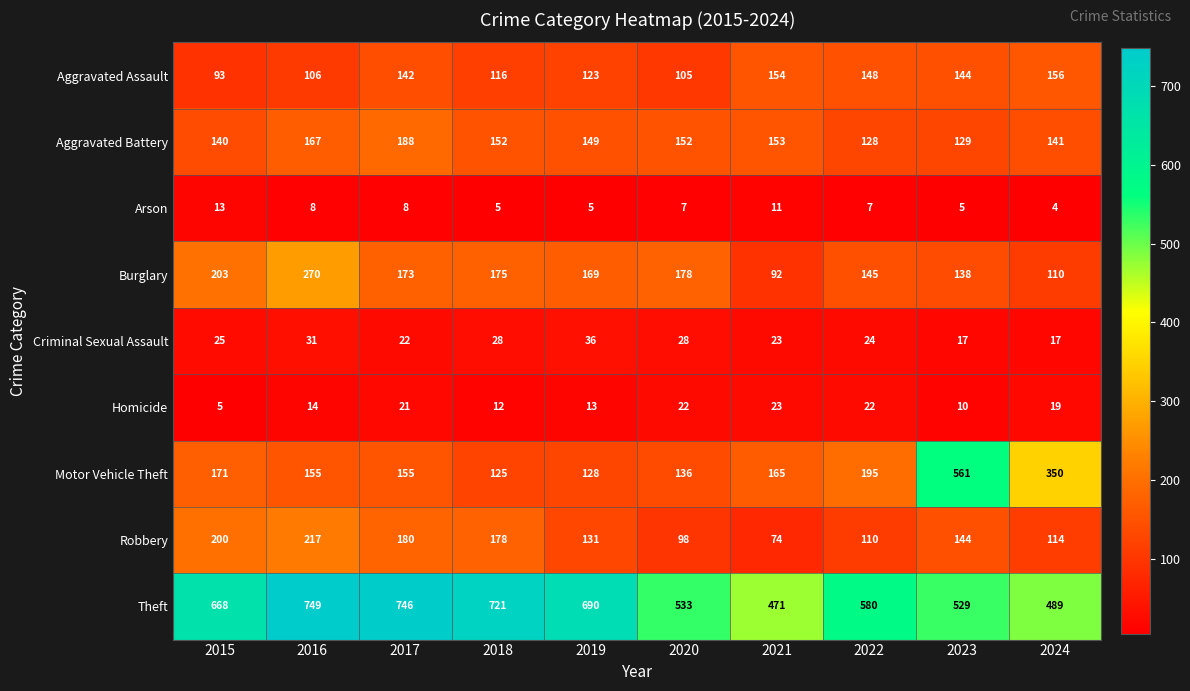

What is the difference between the Homicide values at 2017 and 2016?

7